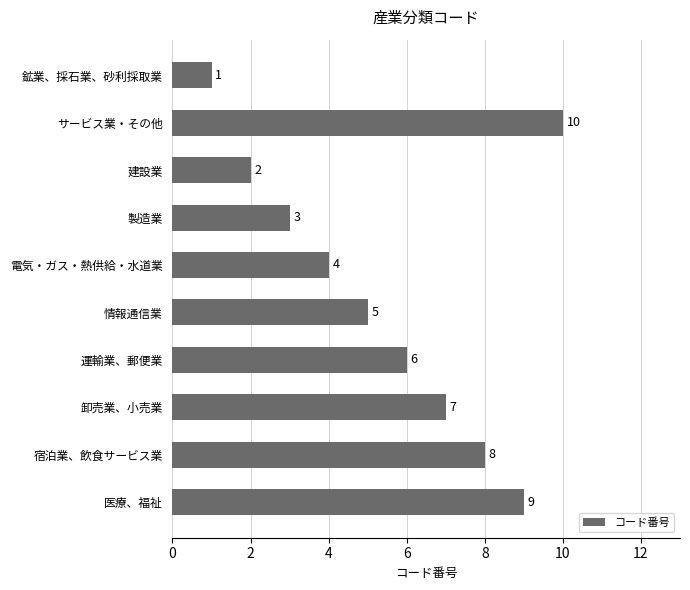

How many series are shown in this chart?

1